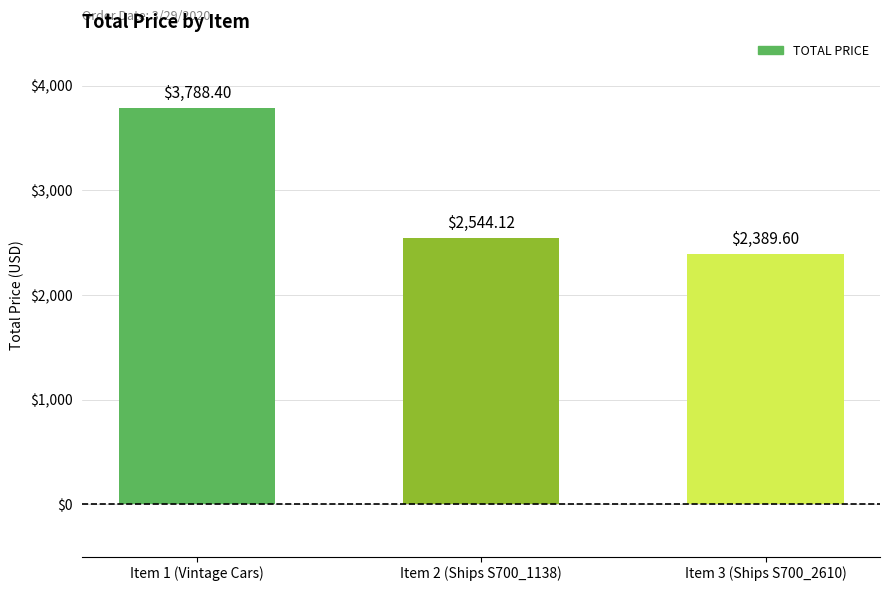

Reading left to right, extract all data points from this chart.

Item 1 (Vintage Cars)=3788.4	Item 2 (Ships S700_1138)=2544.1	Item 3 (Ships S700_2610)=2389.6